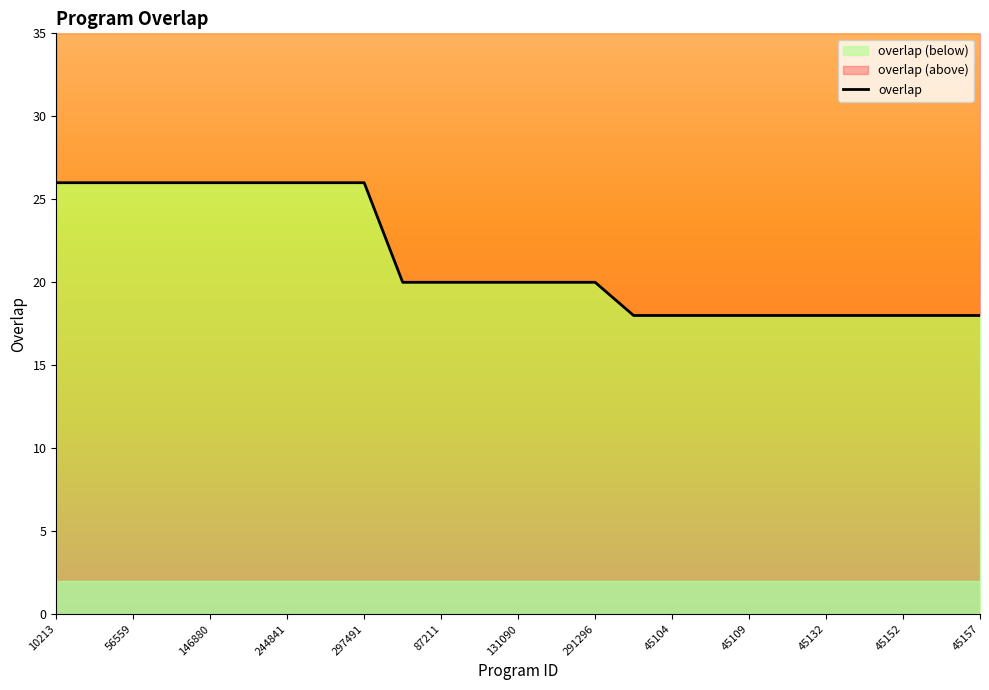

Does the chart display data point markers on the line(s)?

No